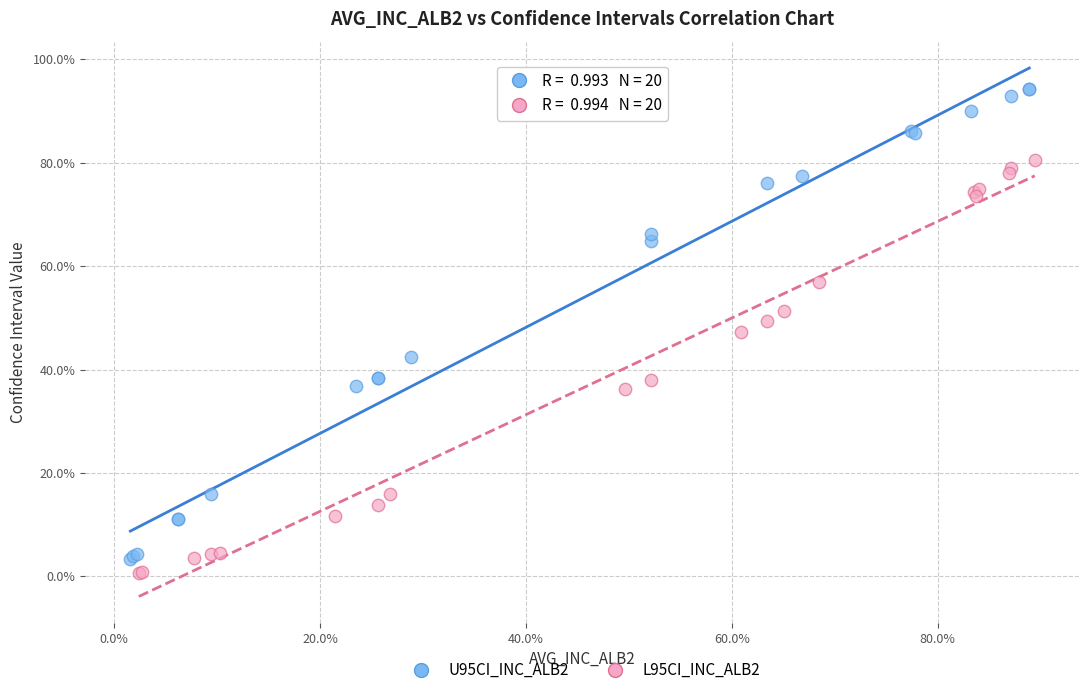

Which series has the widest spread of Y values?

U95CI_INC_ALB2